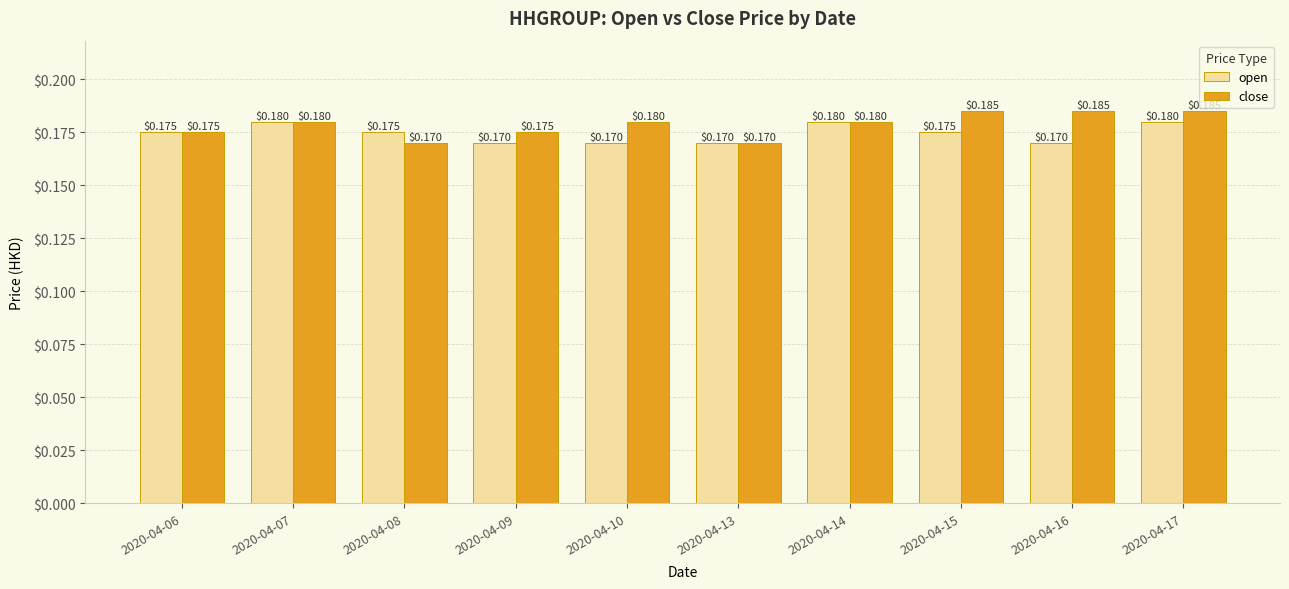

Between 2020-04-06 and 2020-04-08, which series saw the biggest shift?

close